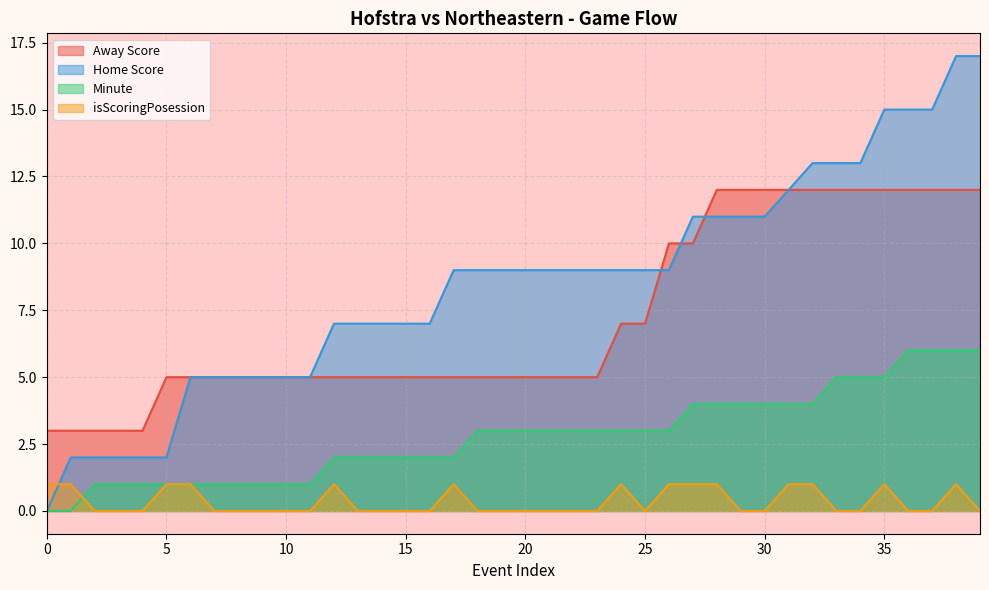

True or false: isScoringPosession has a value of 0 at 5.

False